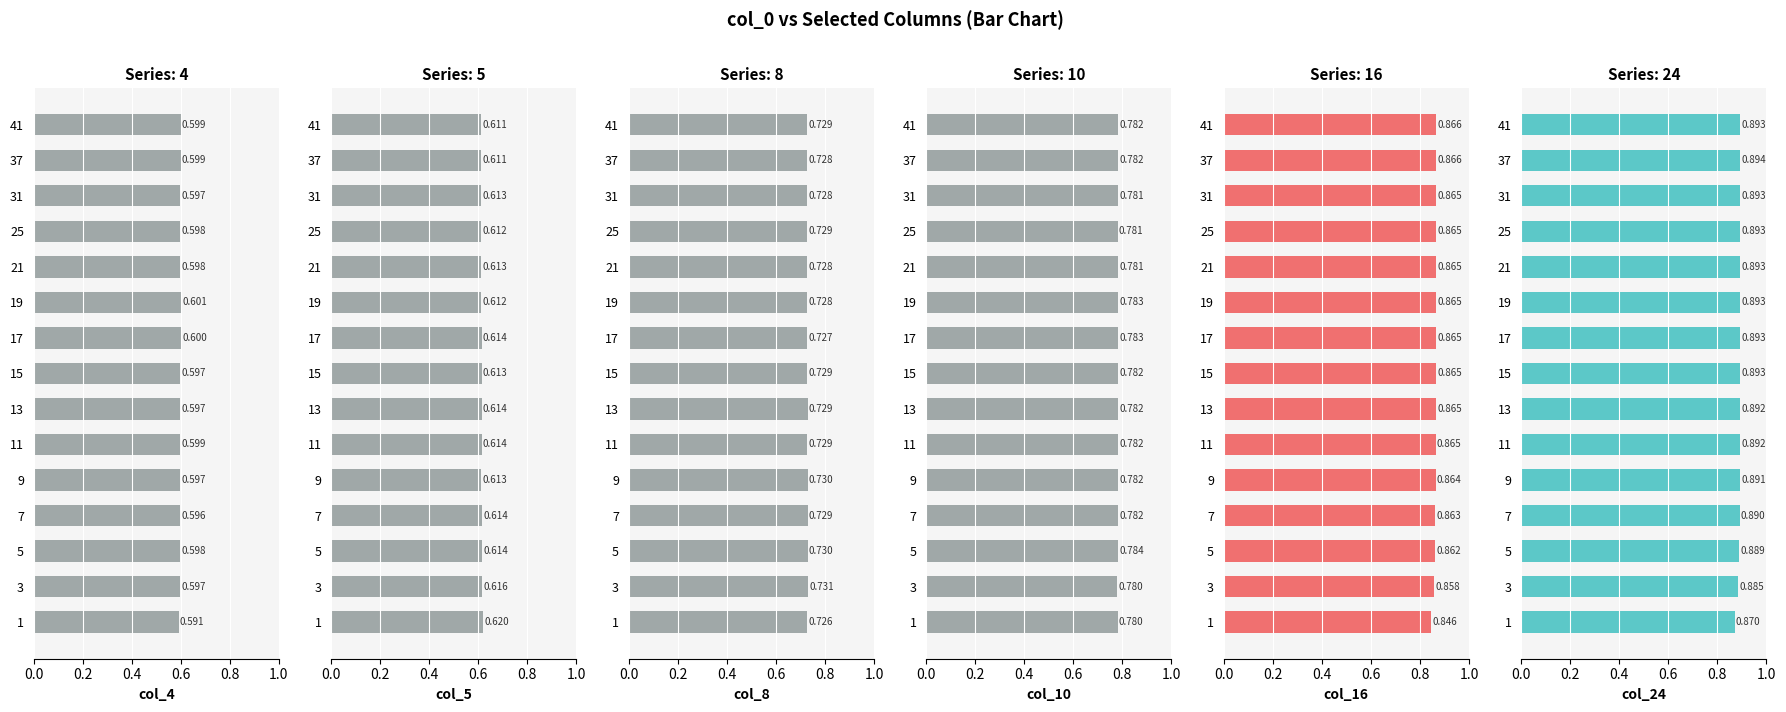

Which label corresponds to the largest value in the chart?

37